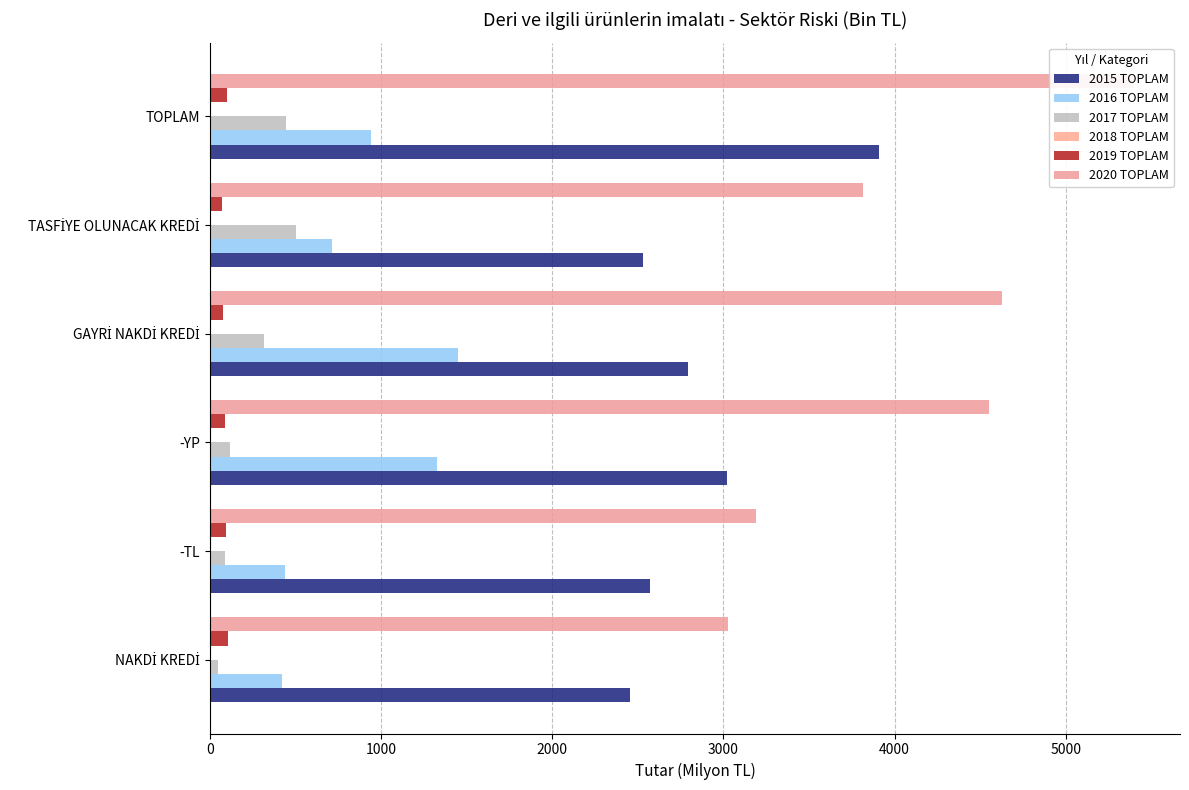

The value of 2019 TOPLAM at GAYRİ NAKDİ KREDİ is 75.6. True or false?

True